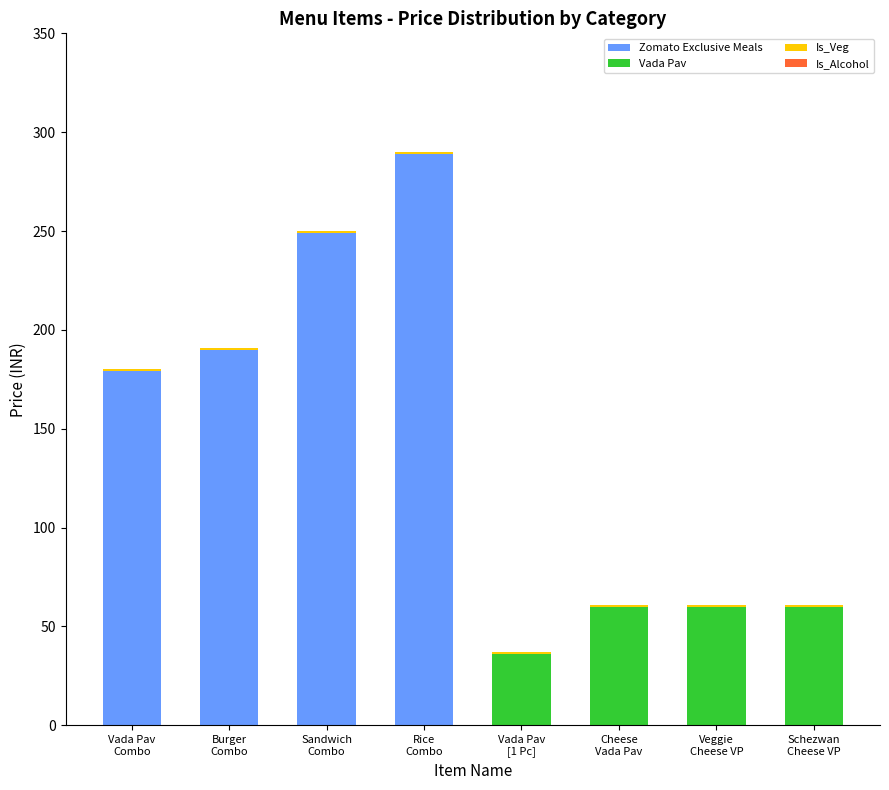

What is the maximum value for Zomato Exclusive Meals?

289